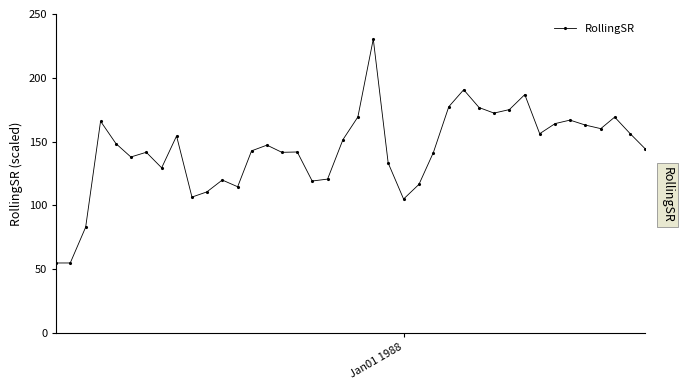

What is the minimum value shown in the chart?

54.9